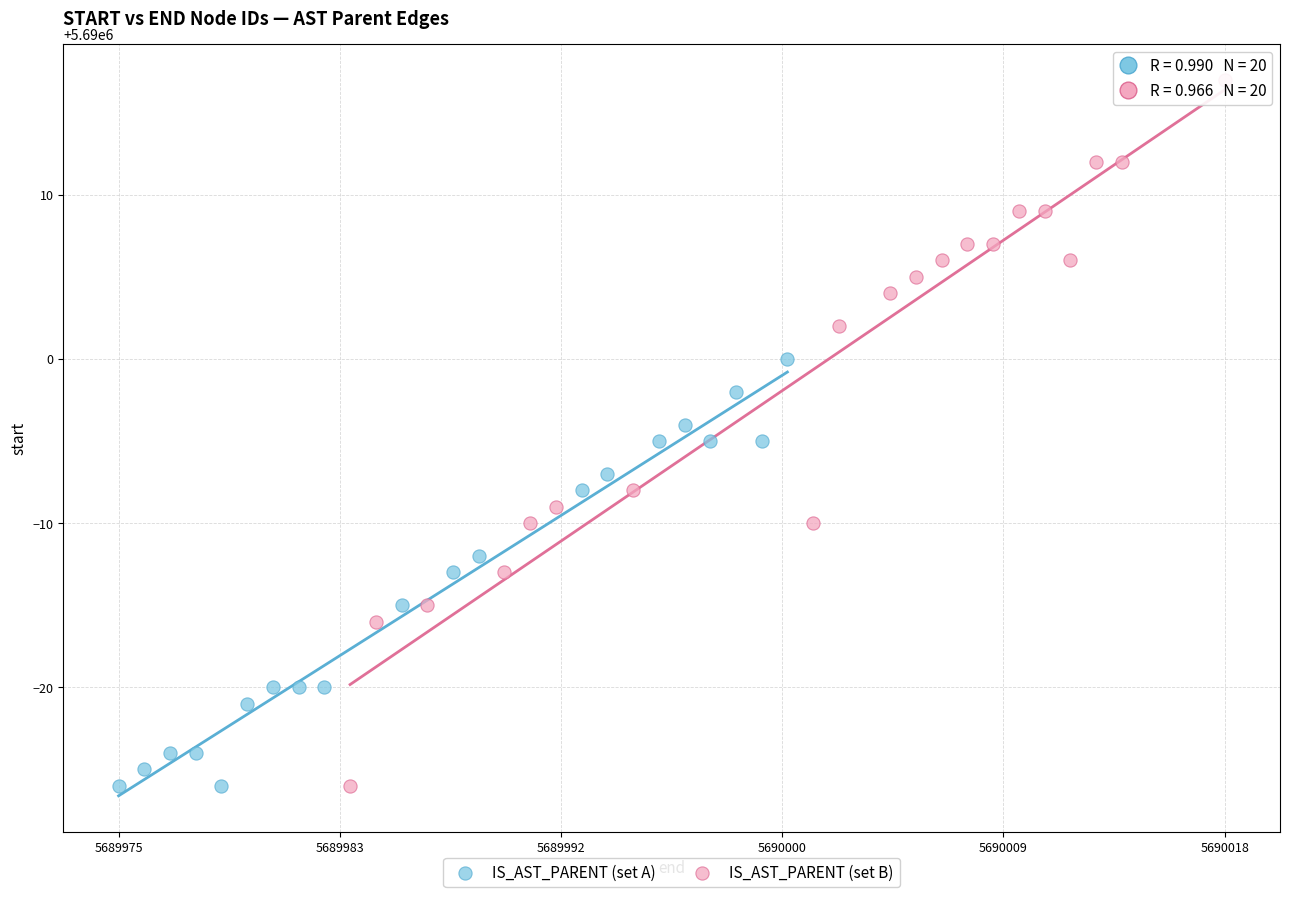

Which series contains the highest Y value?

IS_AST_PARENT (set B)